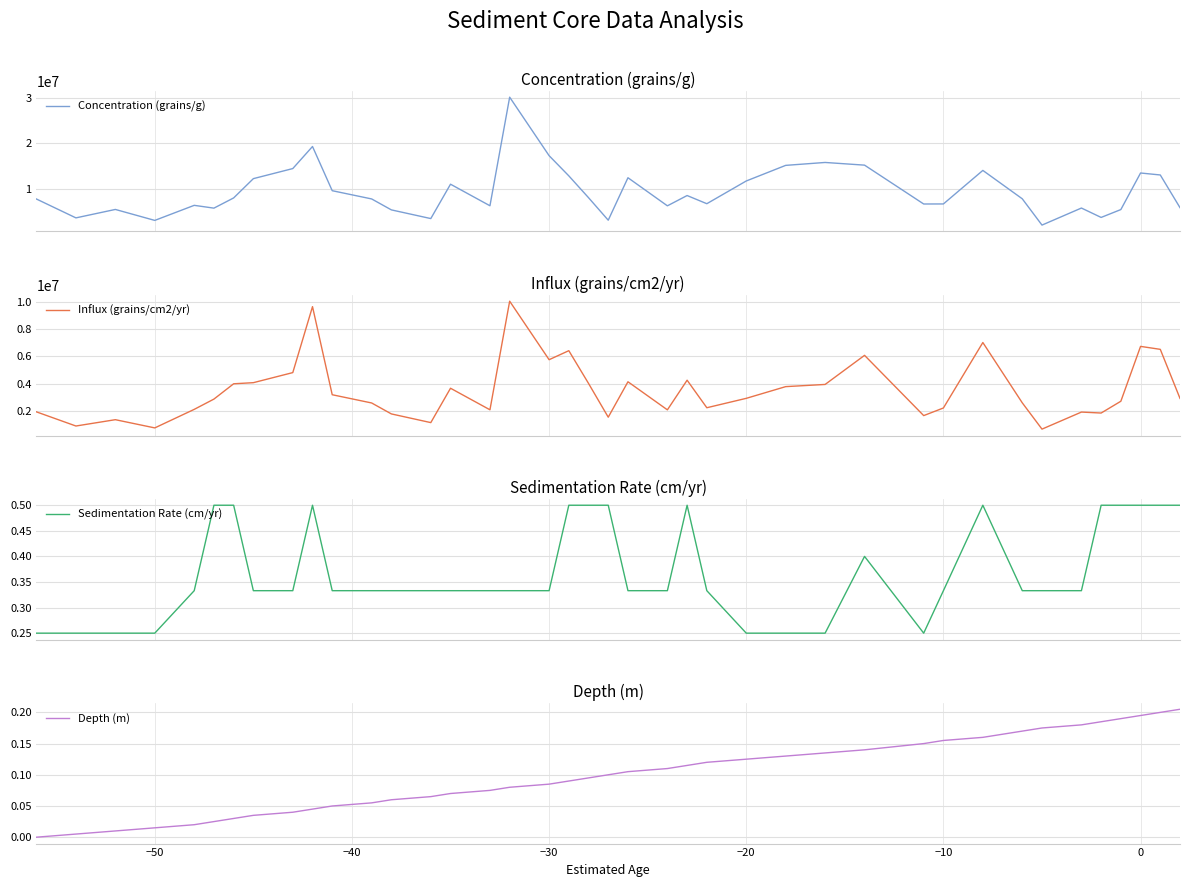

The Depth (m) series shows 0.2 at 21. True or false?

False